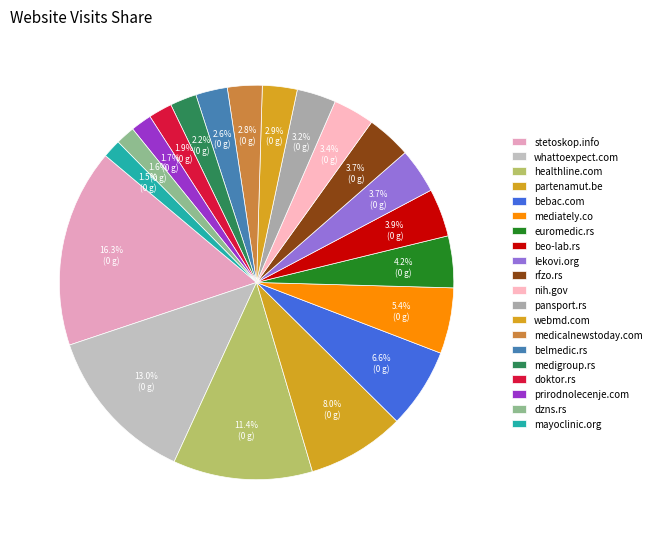

To the nearest percent, what portion does stetoskop.info represent?

16%